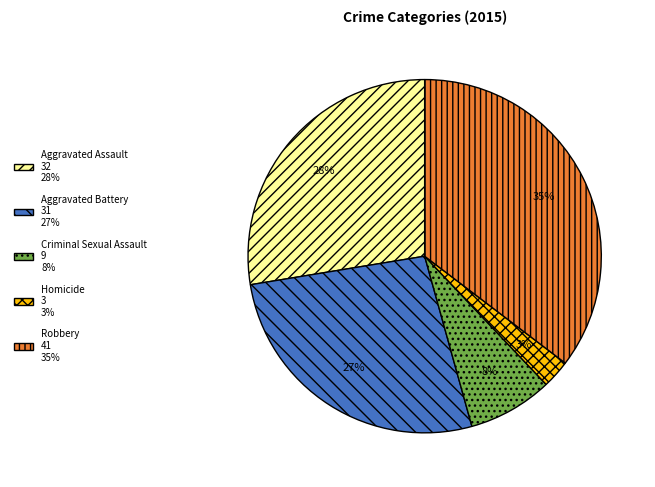

Rank the categories by value from highest to lowest.

Robbery, Aggravated Assault, Aggravated Battery, Criminal Sexual Assault, Homicide